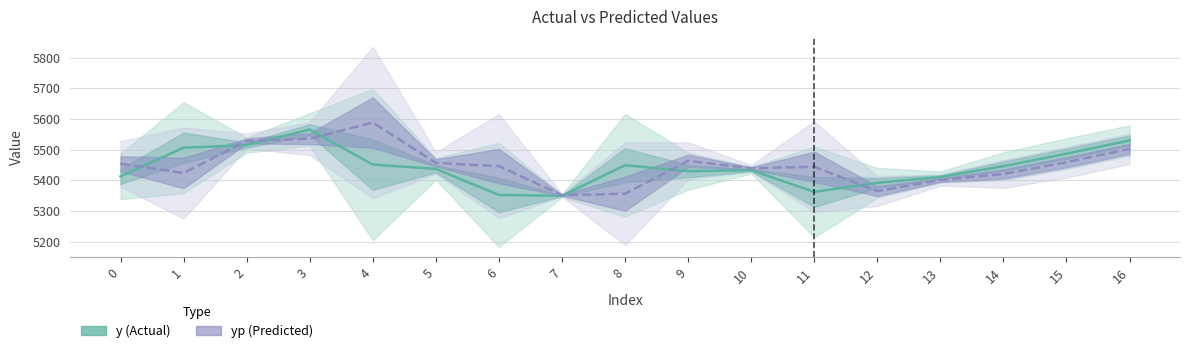

What is the sum of the yp values at 2 and 4?

11117.0